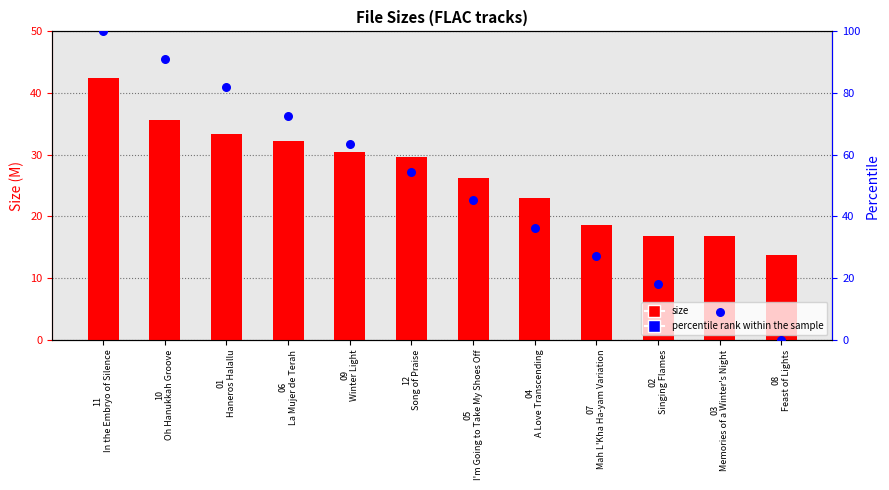

Which series reaches the maximum Y coordinate?

percentile rank within the sample